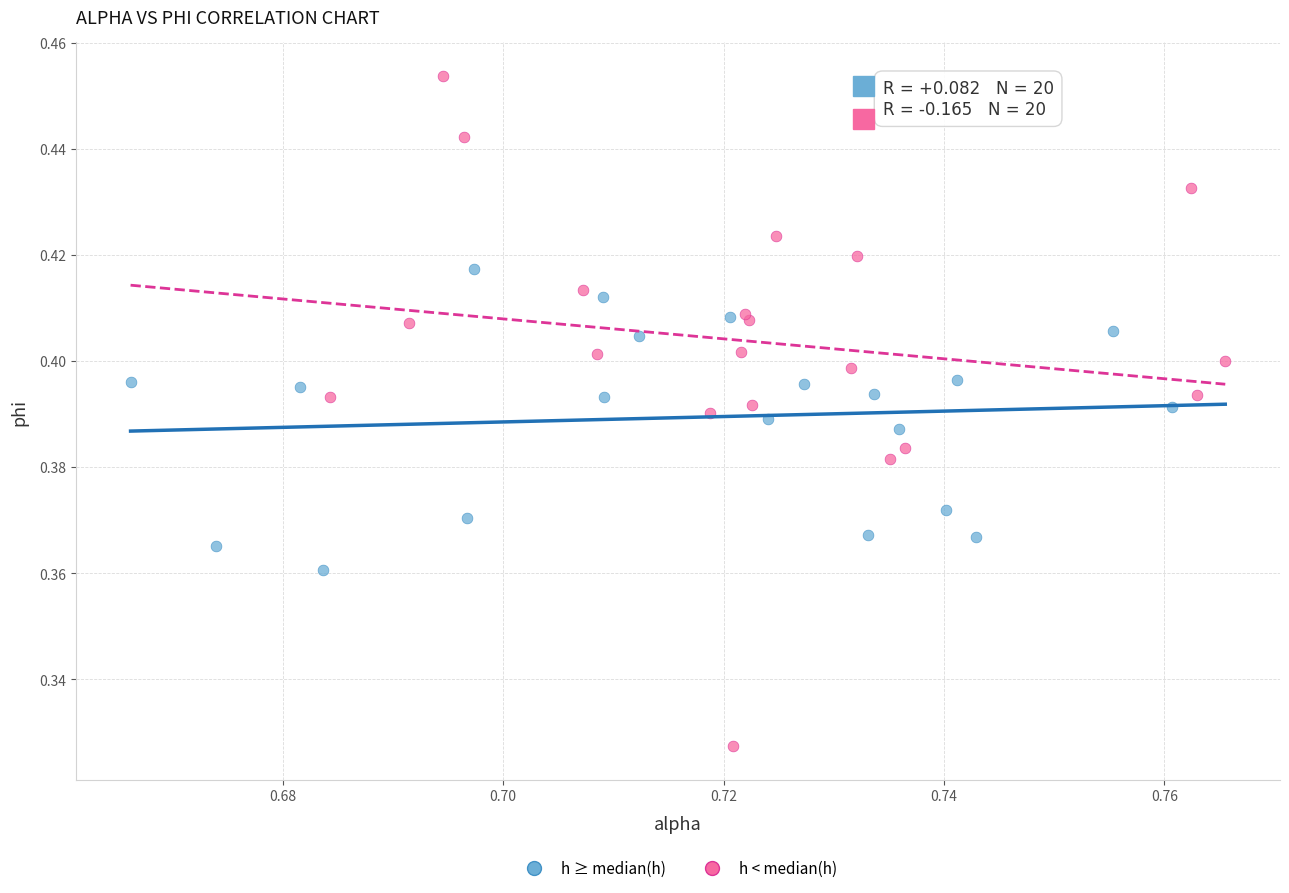

Which series has the largest Y range (max minus min)?

h < median(h)